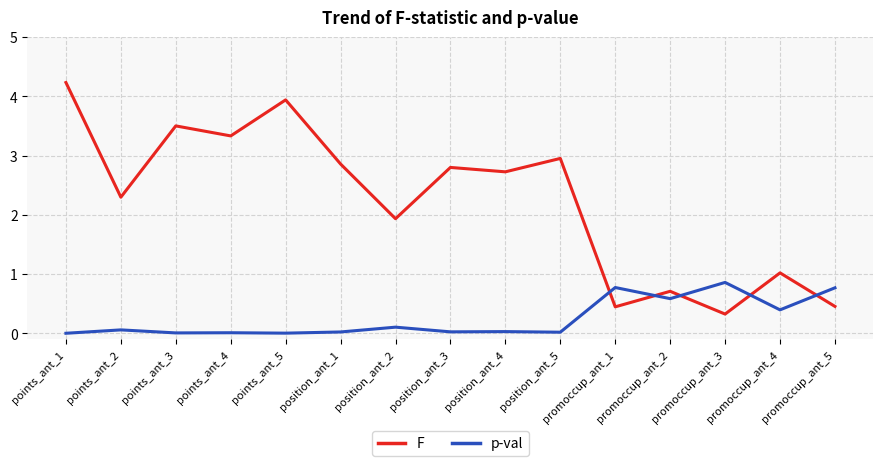

Where is the first local maximum for p-val?

points_ant_2